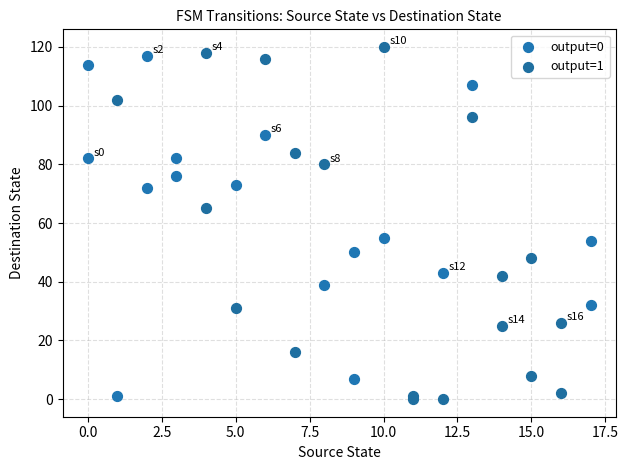

Which series has the widest spread of Y values?

output=1